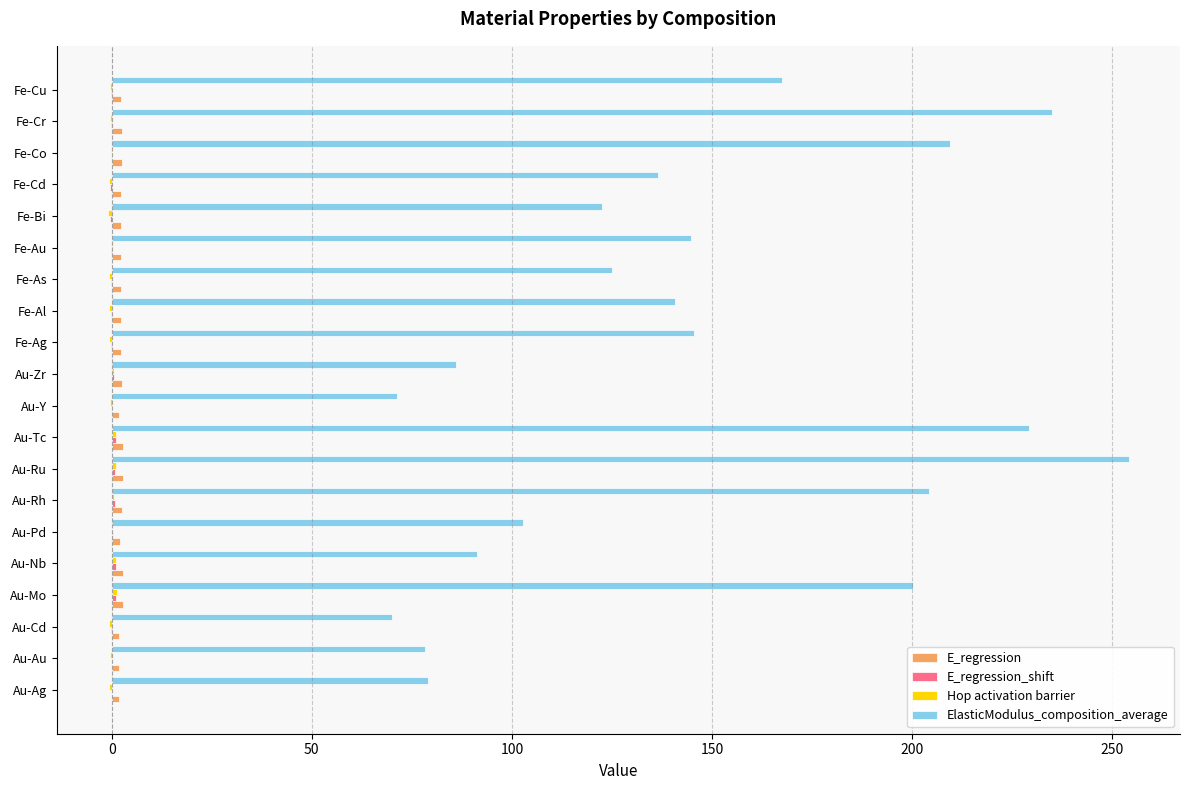

Which series has the largest total across all categories?

ElasticModulus_composition_average